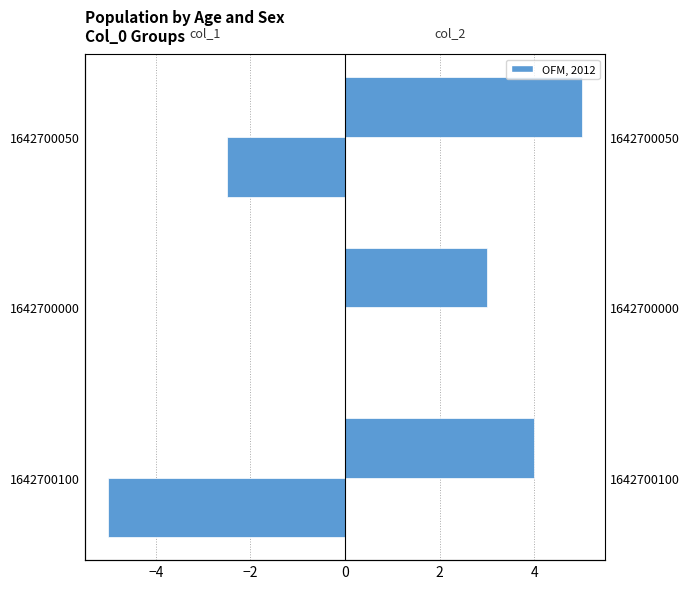

The value of col_1 at 1642700000 is 3.4. True or false?

False